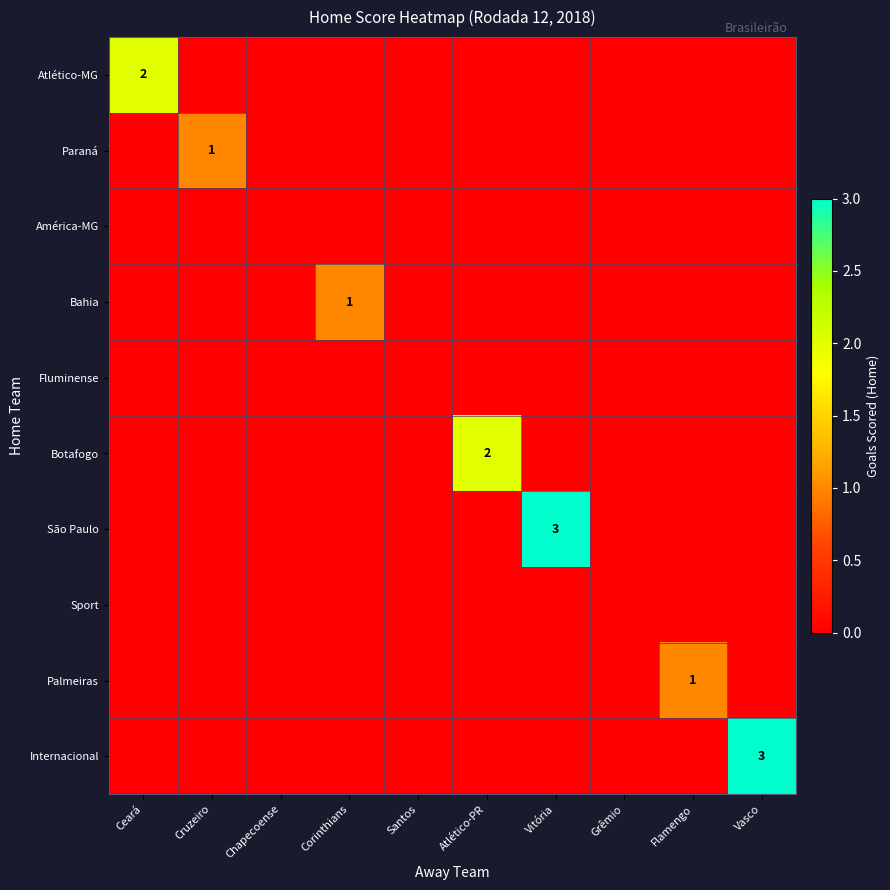

The Bahia series shows 0 at Cruzeiro. True or false?

True